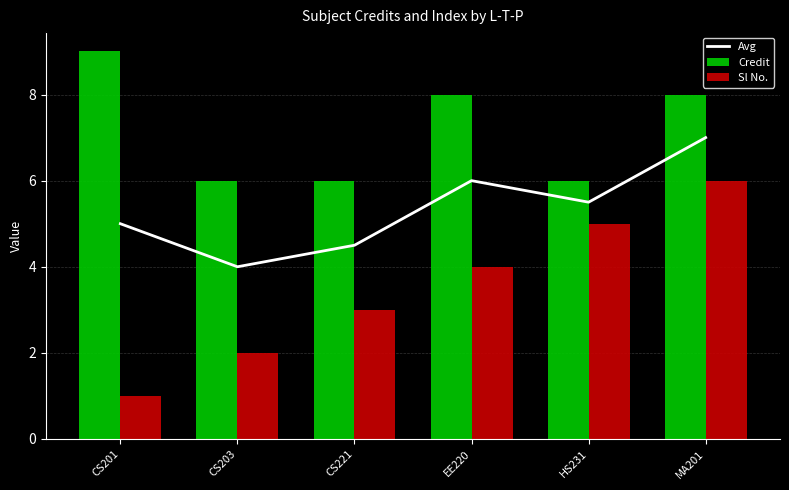

What is the label of the 5th bar from the left?

HS231